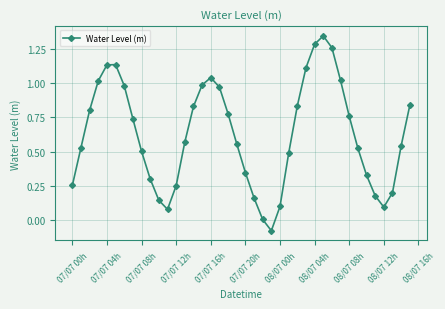

How many series are shown in this chart?

1